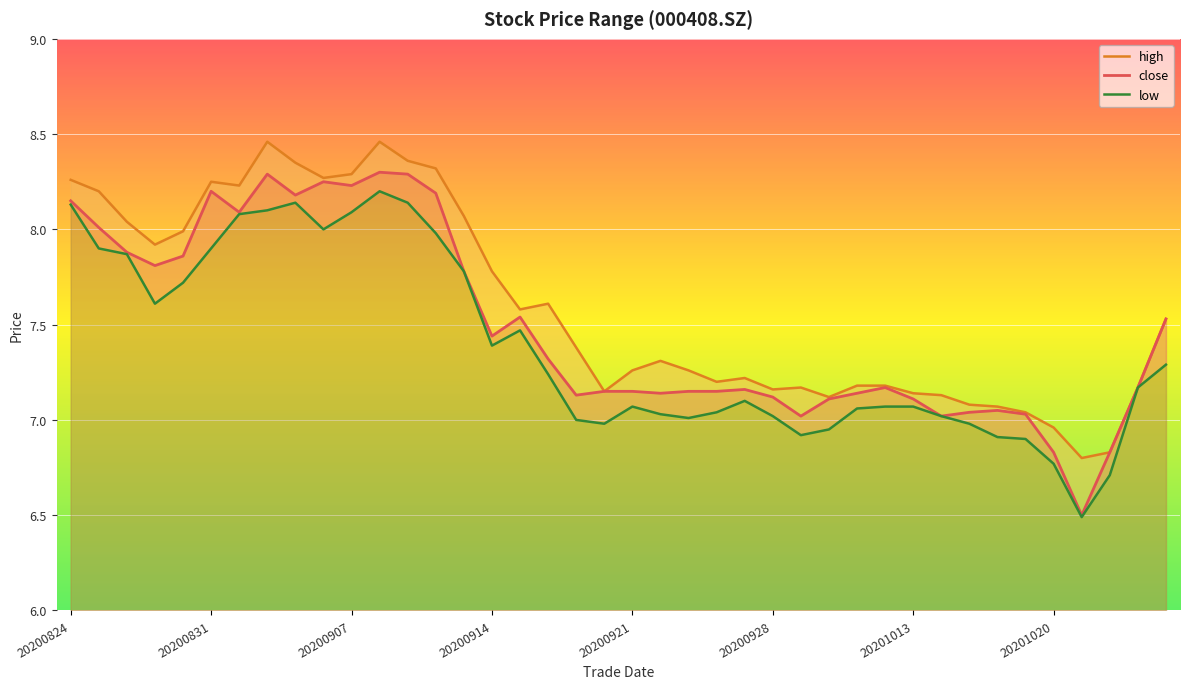

The close series shows 3.1 at 20200921. True or false?

False